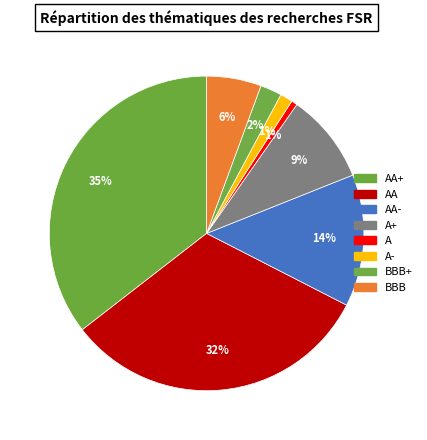

Is there any slice that represents more than half of the pie?

No